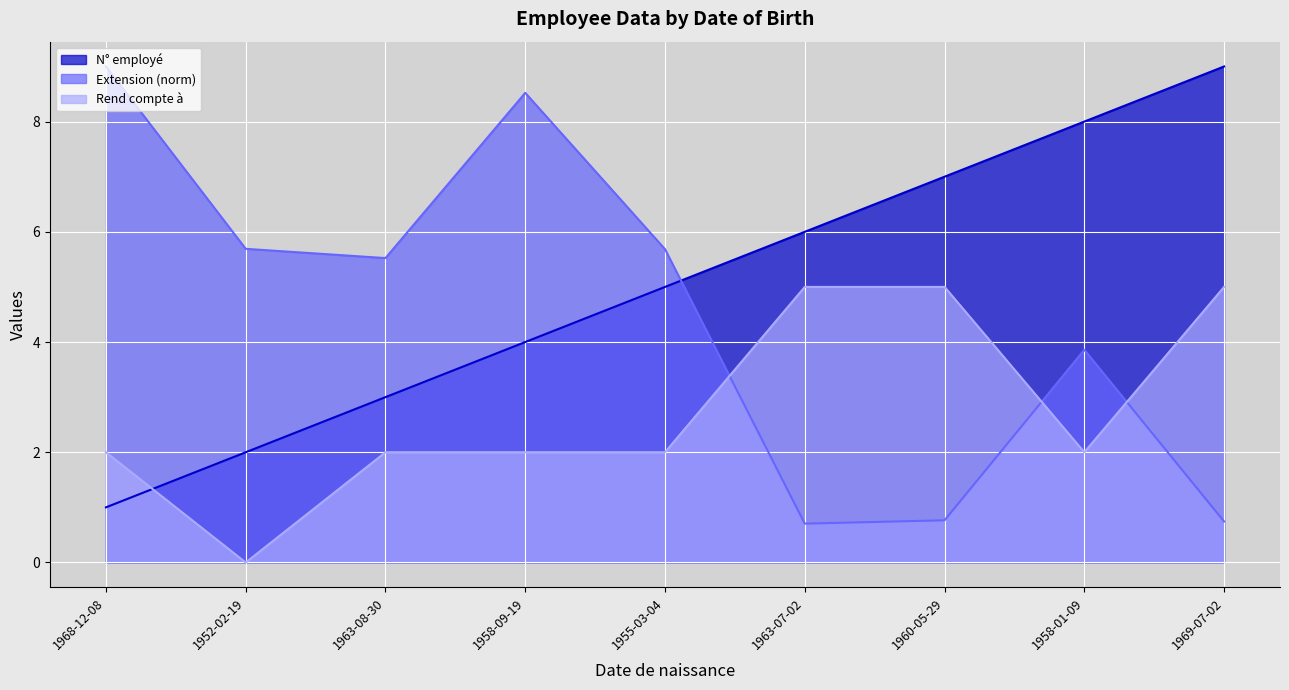

True or false: N° employé has a value of 2.0 at 1963-07-02.

False